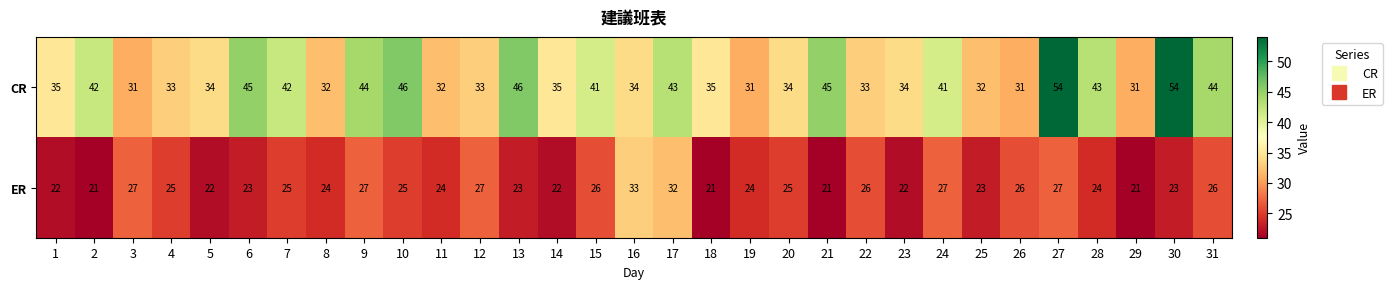

What is the spread (max minus min) of values at 28?

19